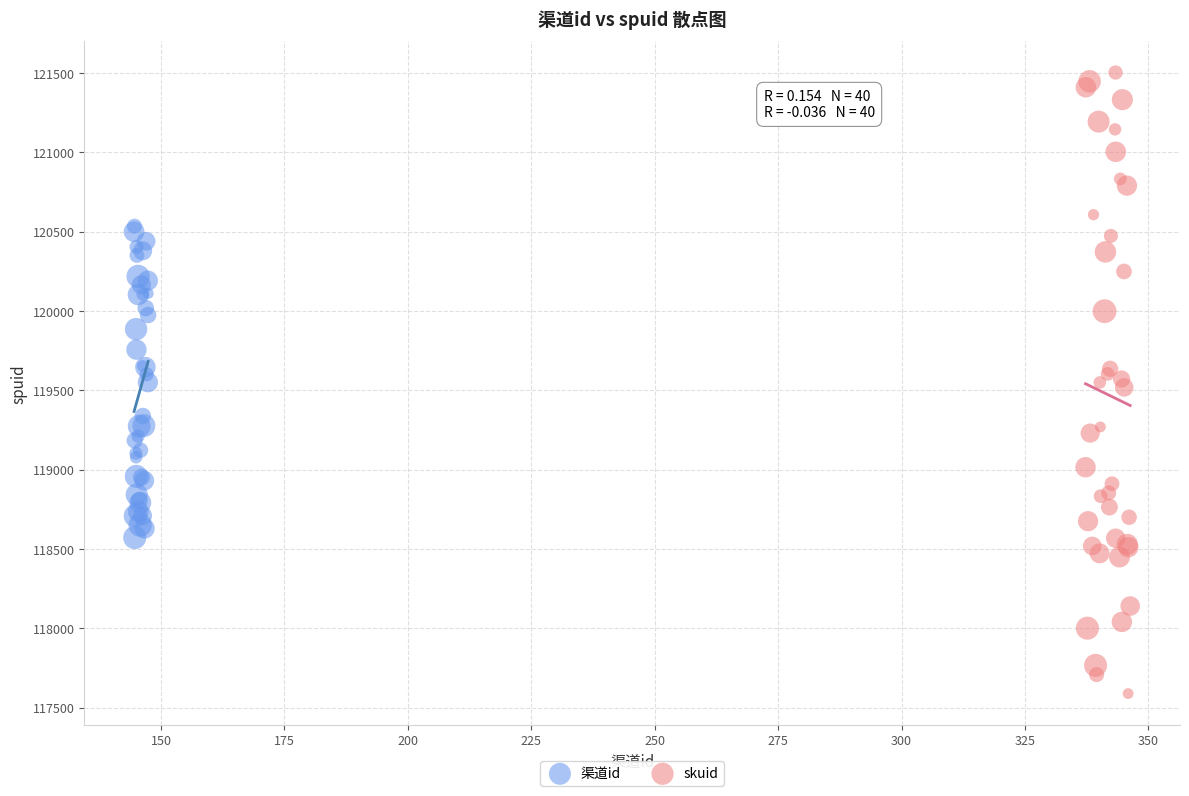

Which series contains the lowest Y value?

skuid